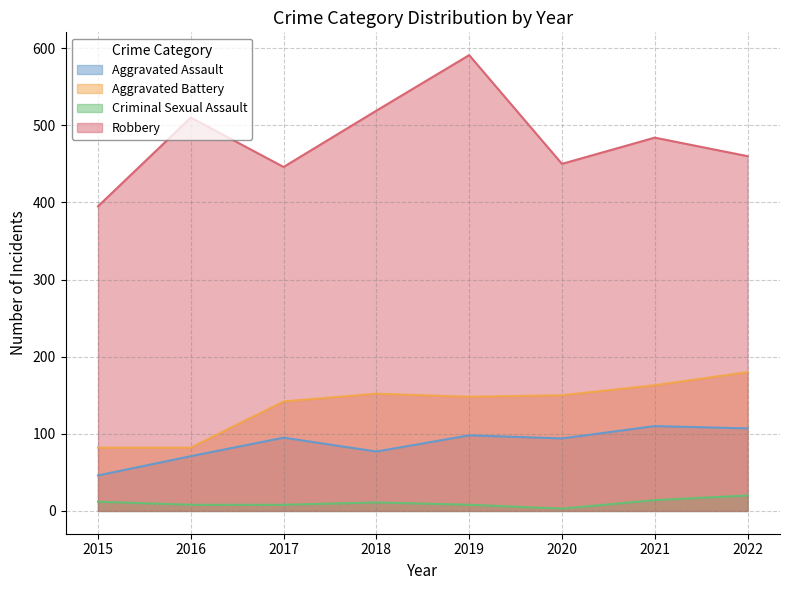

Count the number of categories in the chart.

8